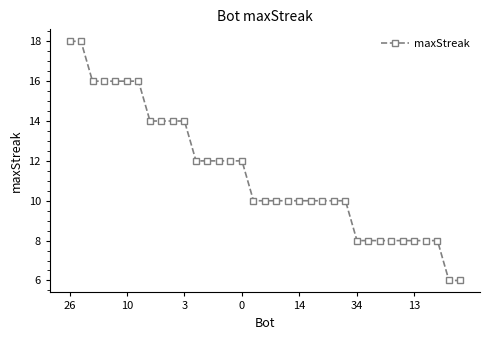

What is the greatest value displayed?

18